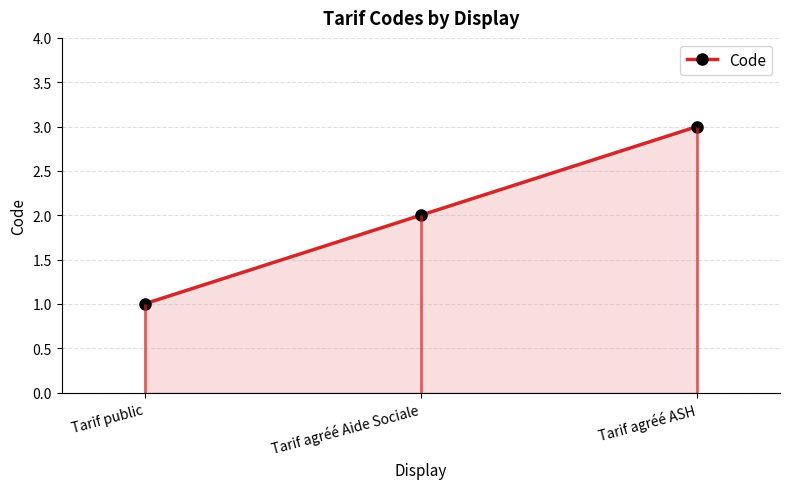

Where is the data nearest to the value 2?

Tarif agréé Aide Sociale